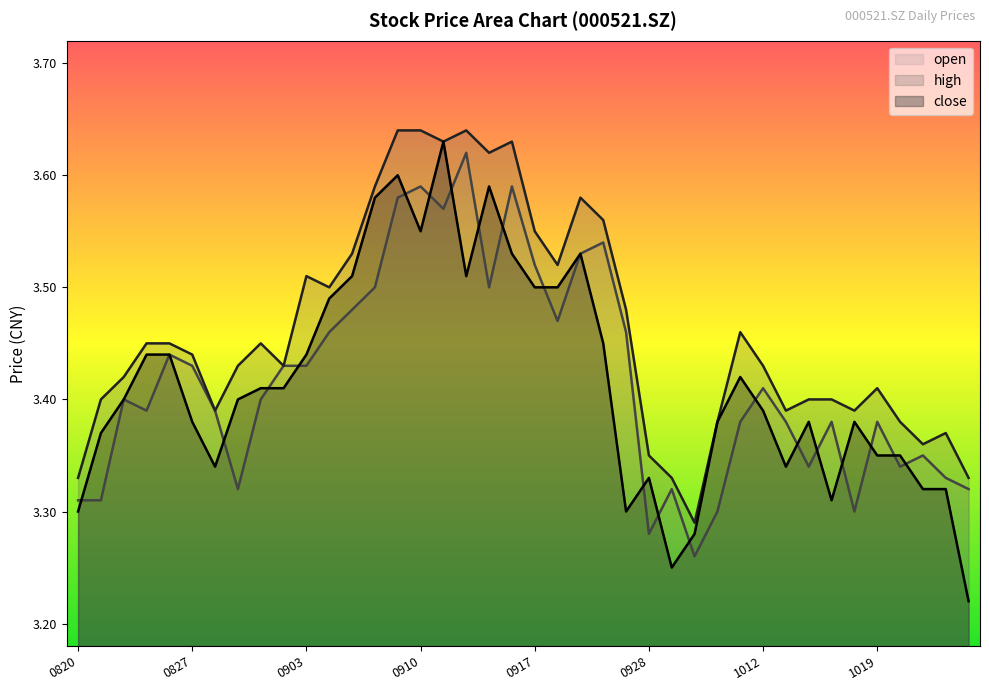

What is the minimum value for open?

3.3